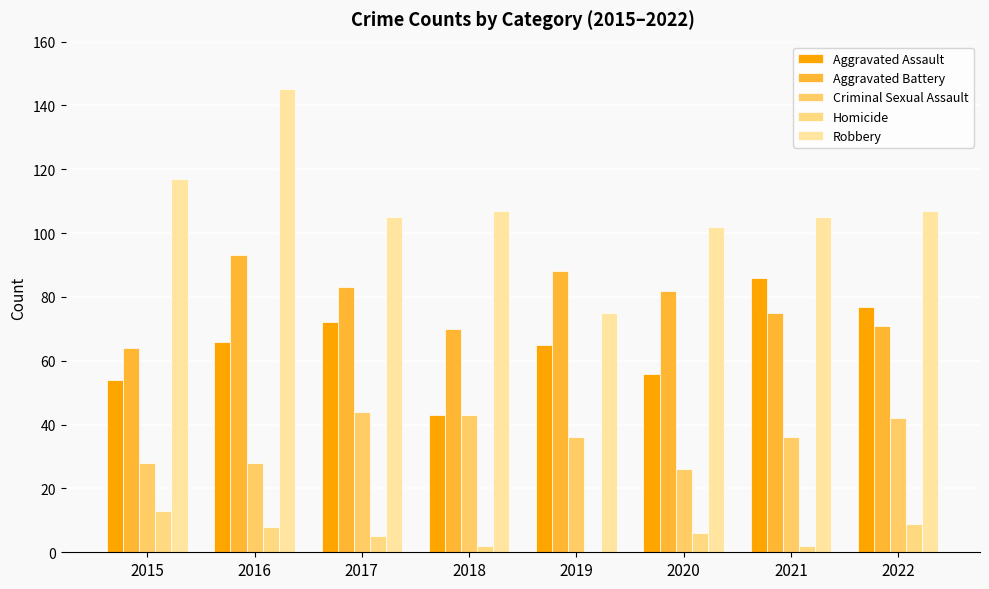

Reading left to right, list all the values displayed in this chart.

Aggravated Assault: 54	66	72	43	65	56	86	77
Aggravated Battery: 64	93	83	70	88	82	75	71
Criminal Sexual Assault: 28	28	44	43	36	26	36	42
Homicide: 13	8	5	2	0	6	2	9
Robbery: 117	145	105	107	75	102	105	107